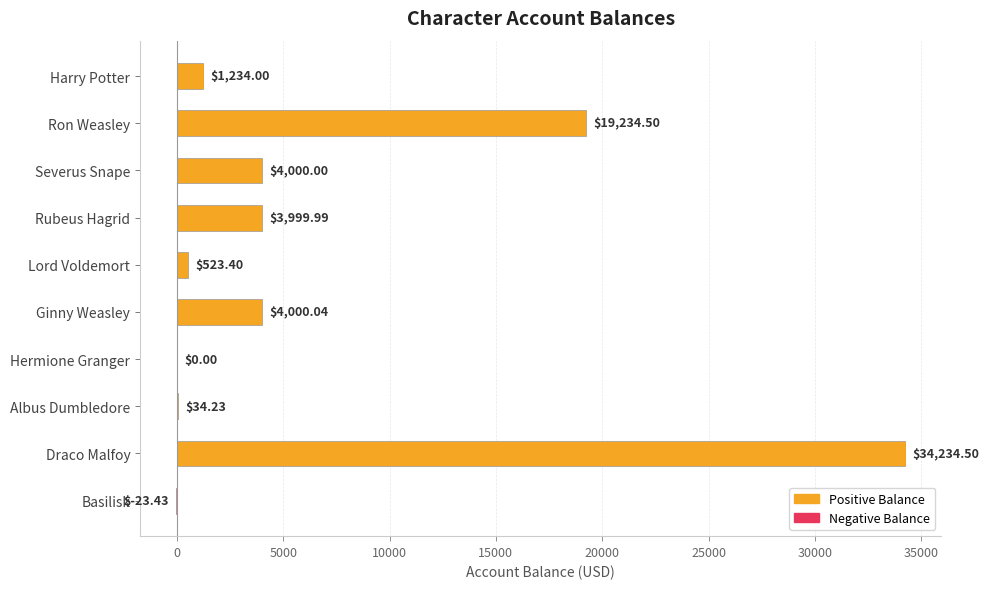

What is the sum of the values at Draco Malfoy and Lord Voldemort?

34757.9